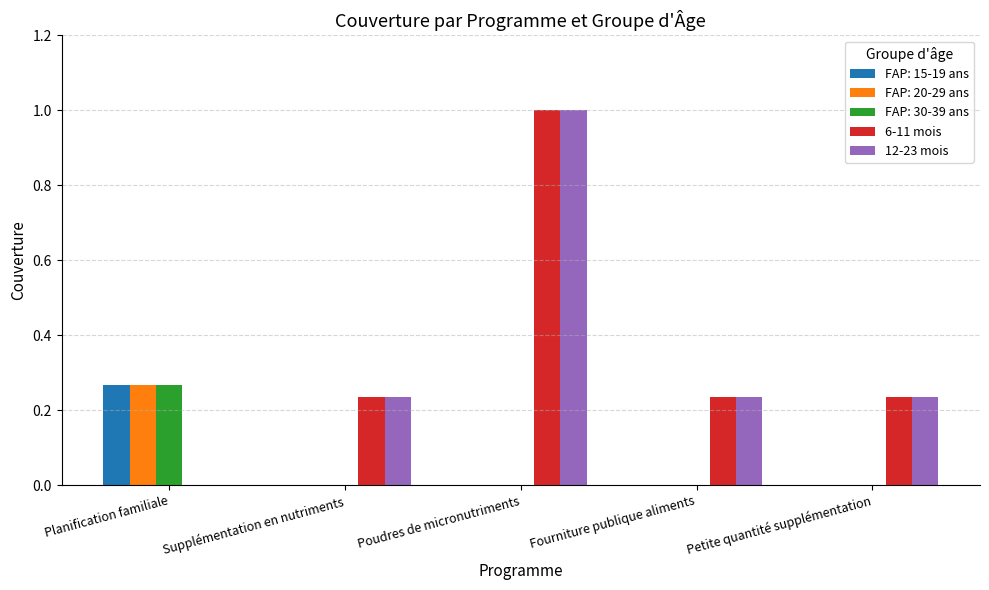

Is the value of 6-11 mois at Petite quantité supplémentation greater than the value of 12-23 mois at Planification familiale?

Yes